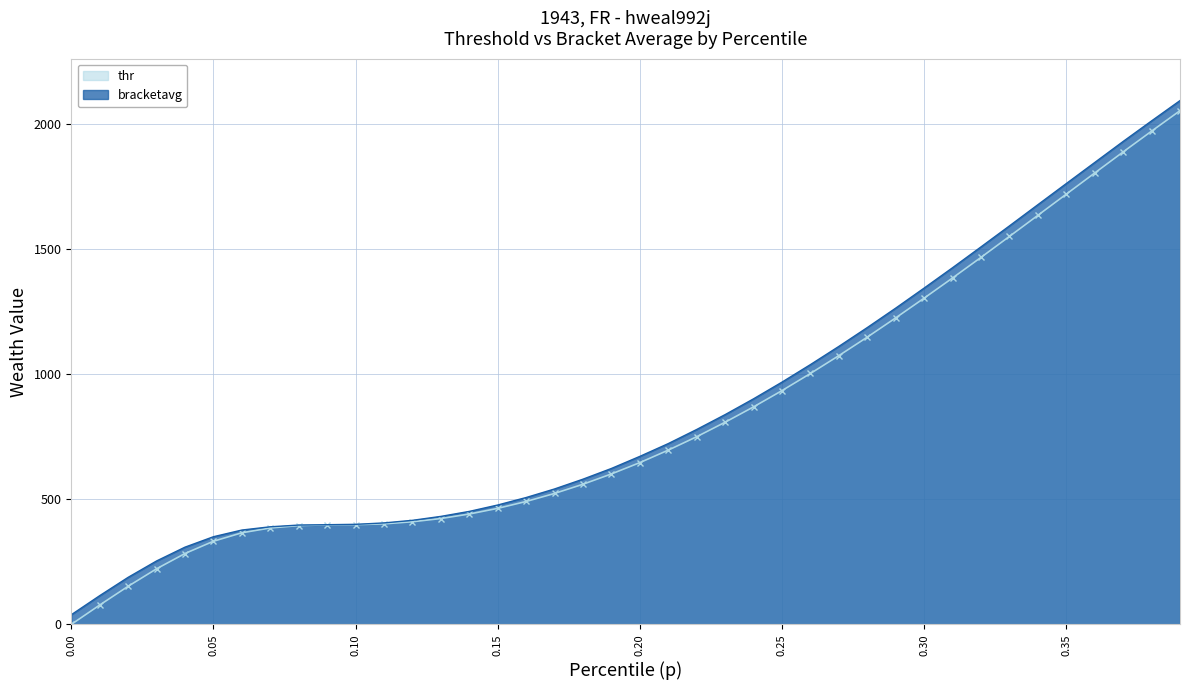

True or false: bracketavg and thr intersect in this chart.

False